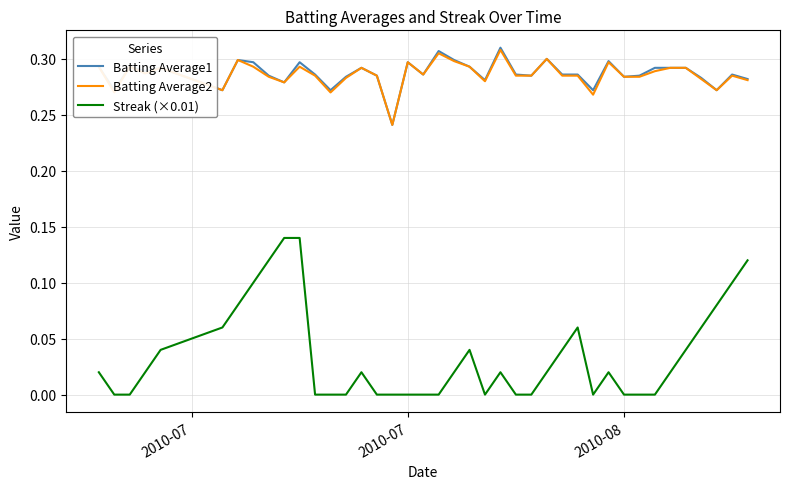

True or false: Streak (×0.01) and Batting Average1 cross at least once.

False